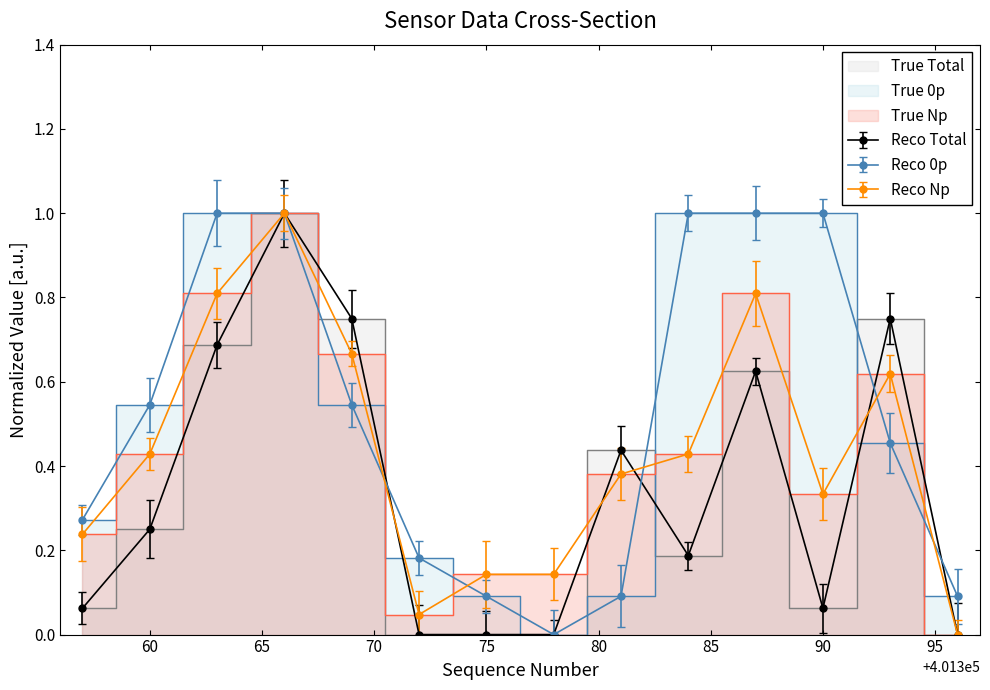

What is the difference between the second highest and second lowest values in the field.data15 series?

0.8